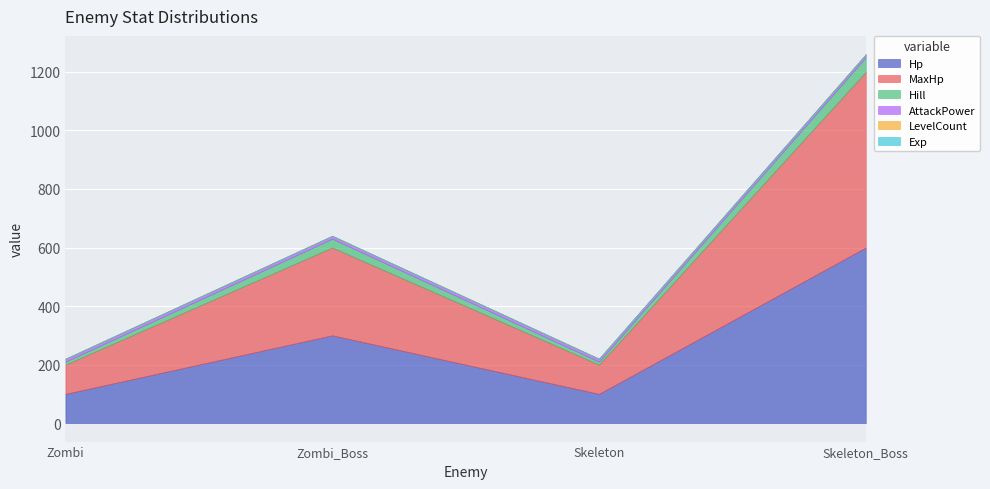

Which series changed the most between Zombi_Boss and Skeleton_Boss?

Hp